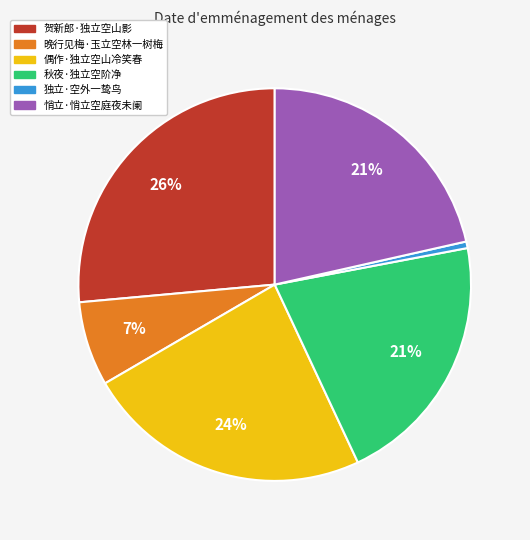

Is there a majority slice in this chart?

No